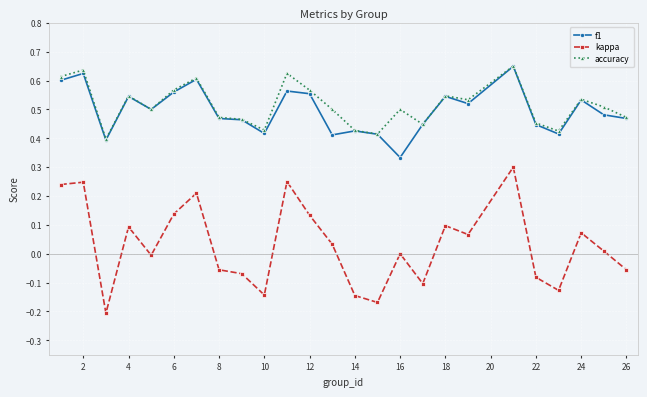

True or false: accuracy has more than 0 points higher than both neighbors.

True